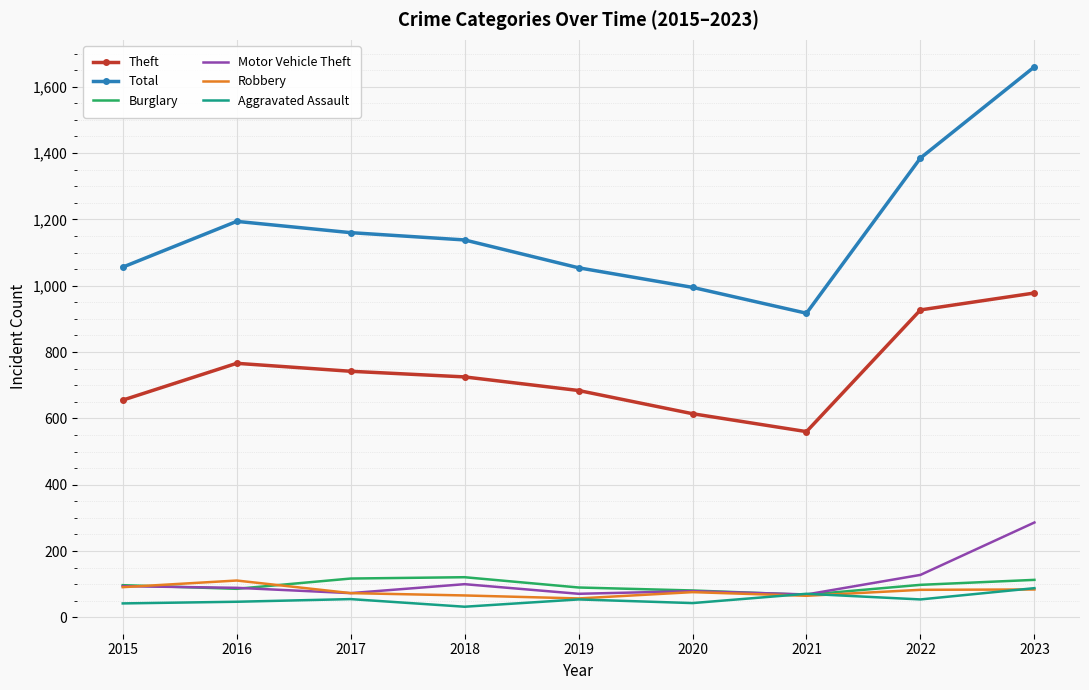

Is the value of Total at 2016 greater than the value of Theft at 2019?

Yes